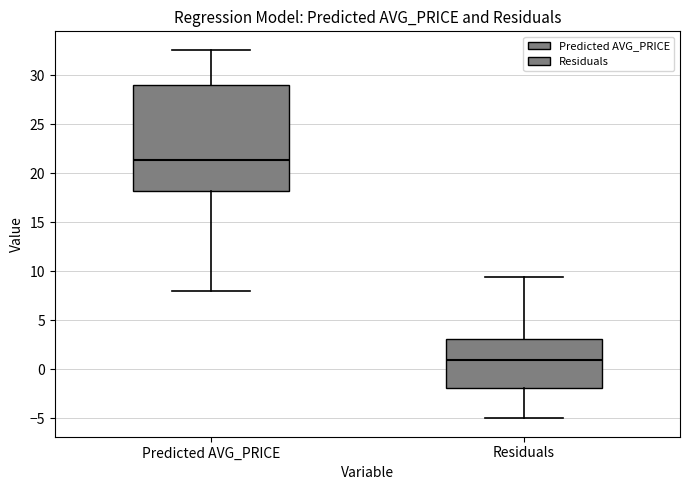

Reading left to right, read every box against the y-axis: the position of its median line, the range the box covers, and the ends of its whiskers. The values are not printed on the chart, so give them approximately, as read against the axis.

Predicted AVG_PRICE: median 21.5, box 18.0 to 29.0, whiskers 8.0 to 32.5
Residuals: median 1.0, box -2.0 to 3.0, whiskers -5.0 to 9.5